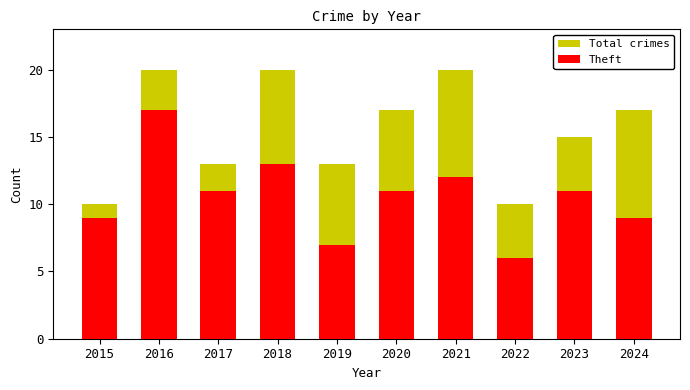

At how many categories does at least one series exceed 8?

10